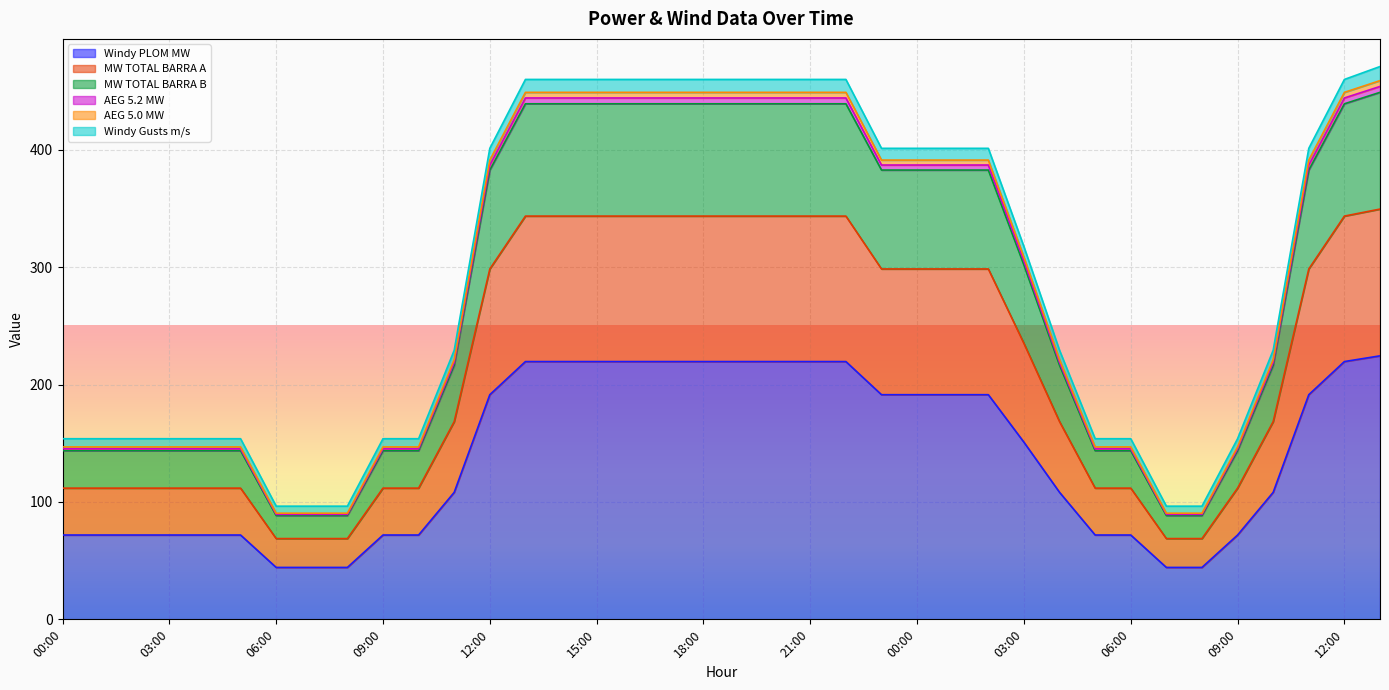

True or false: AEG 5.0 MW and MW TOTAL BARRA A intersect in this chart.

False